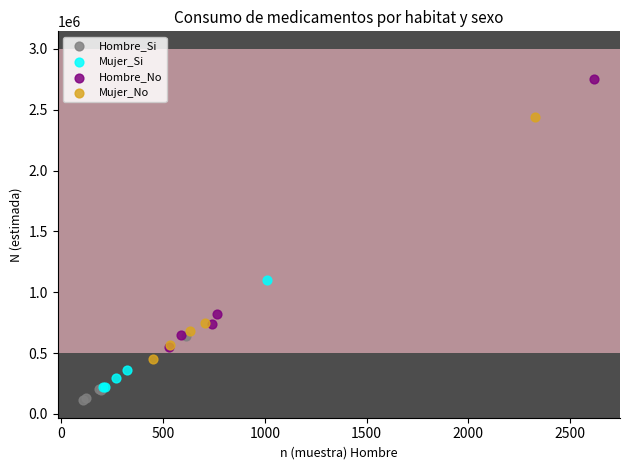

Which series has the widest spread of Y values?

Hombre_No